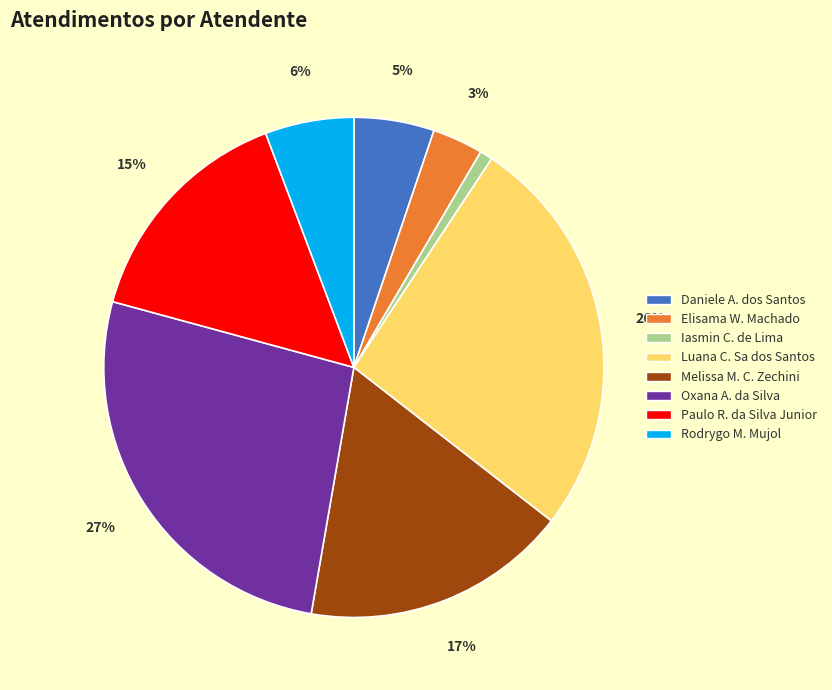

Is there any slice that represents more than half of the pie?

No